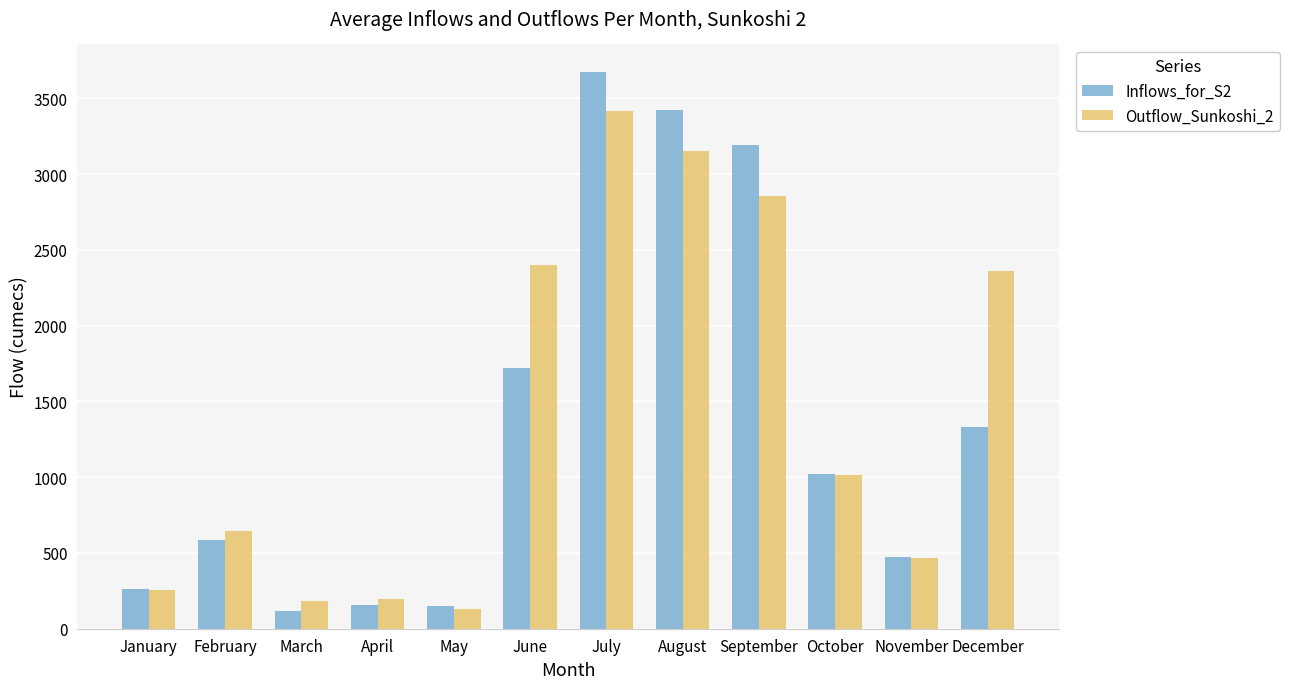

Which series has the largest total across all categories?

Outflow_Sunkoshi_2